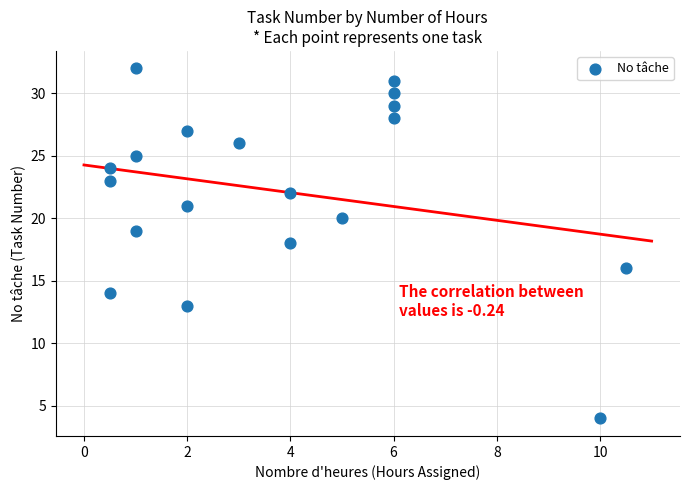

What is the range of Y values (max minus min)?

28